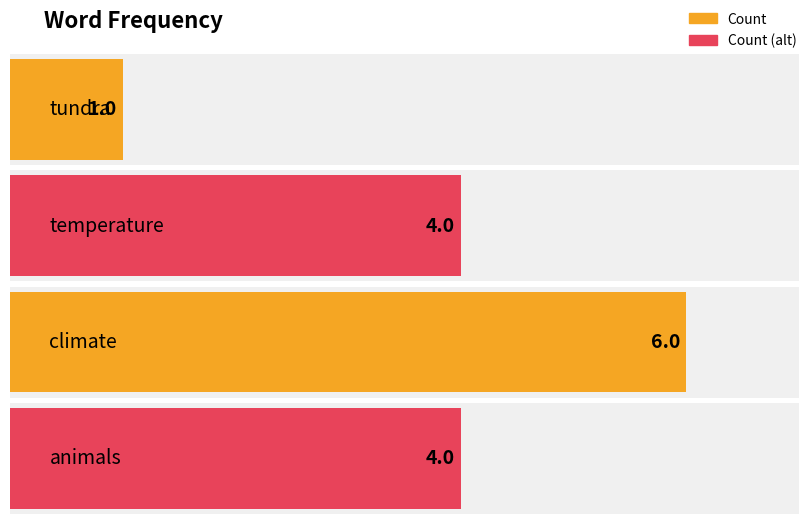

What is the difference between the values at climate and animals?

2